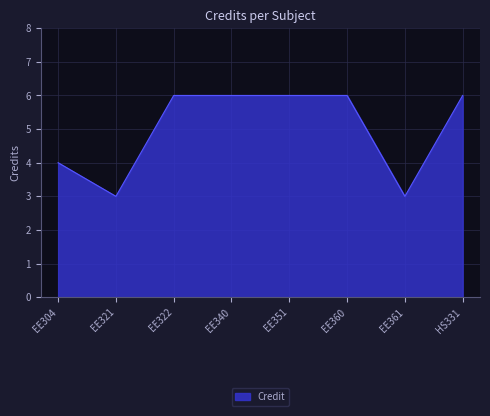

What is the ratio of the value at EE340 to the value at EE360?

1.0